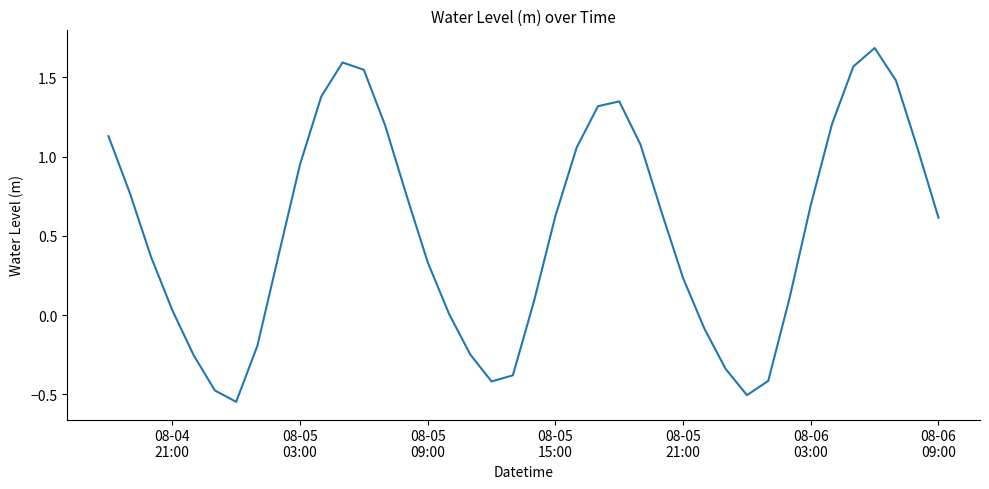

What is the difference between the maximum and minimum values?

2.2